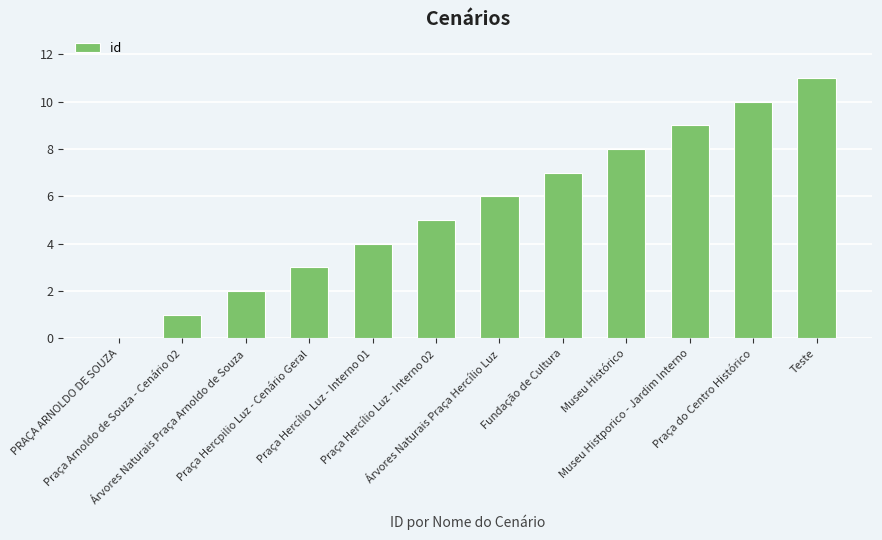

What is the greatest value displayed?

11